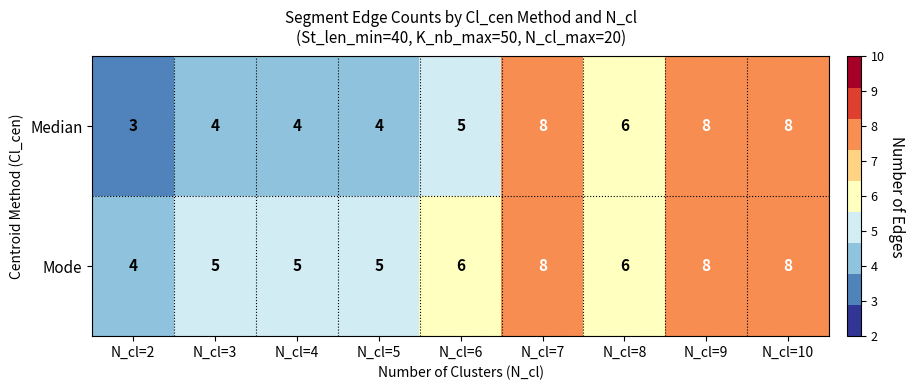

What is the sum of all Mode values?

55